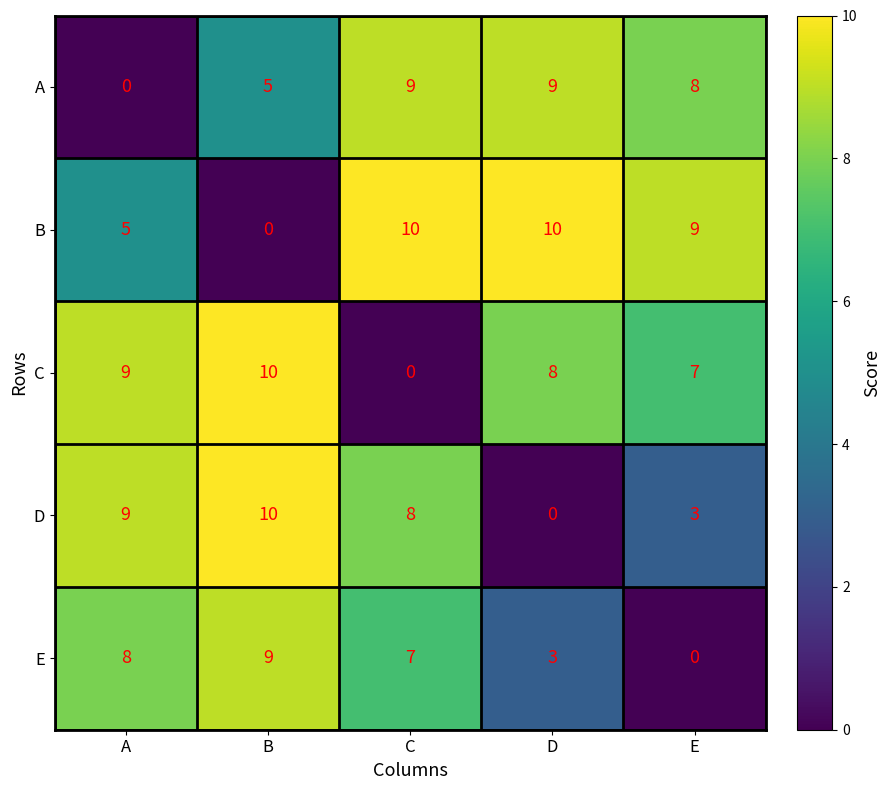

At C, list the series in order from largest to smallest.

B, A, D, E, C